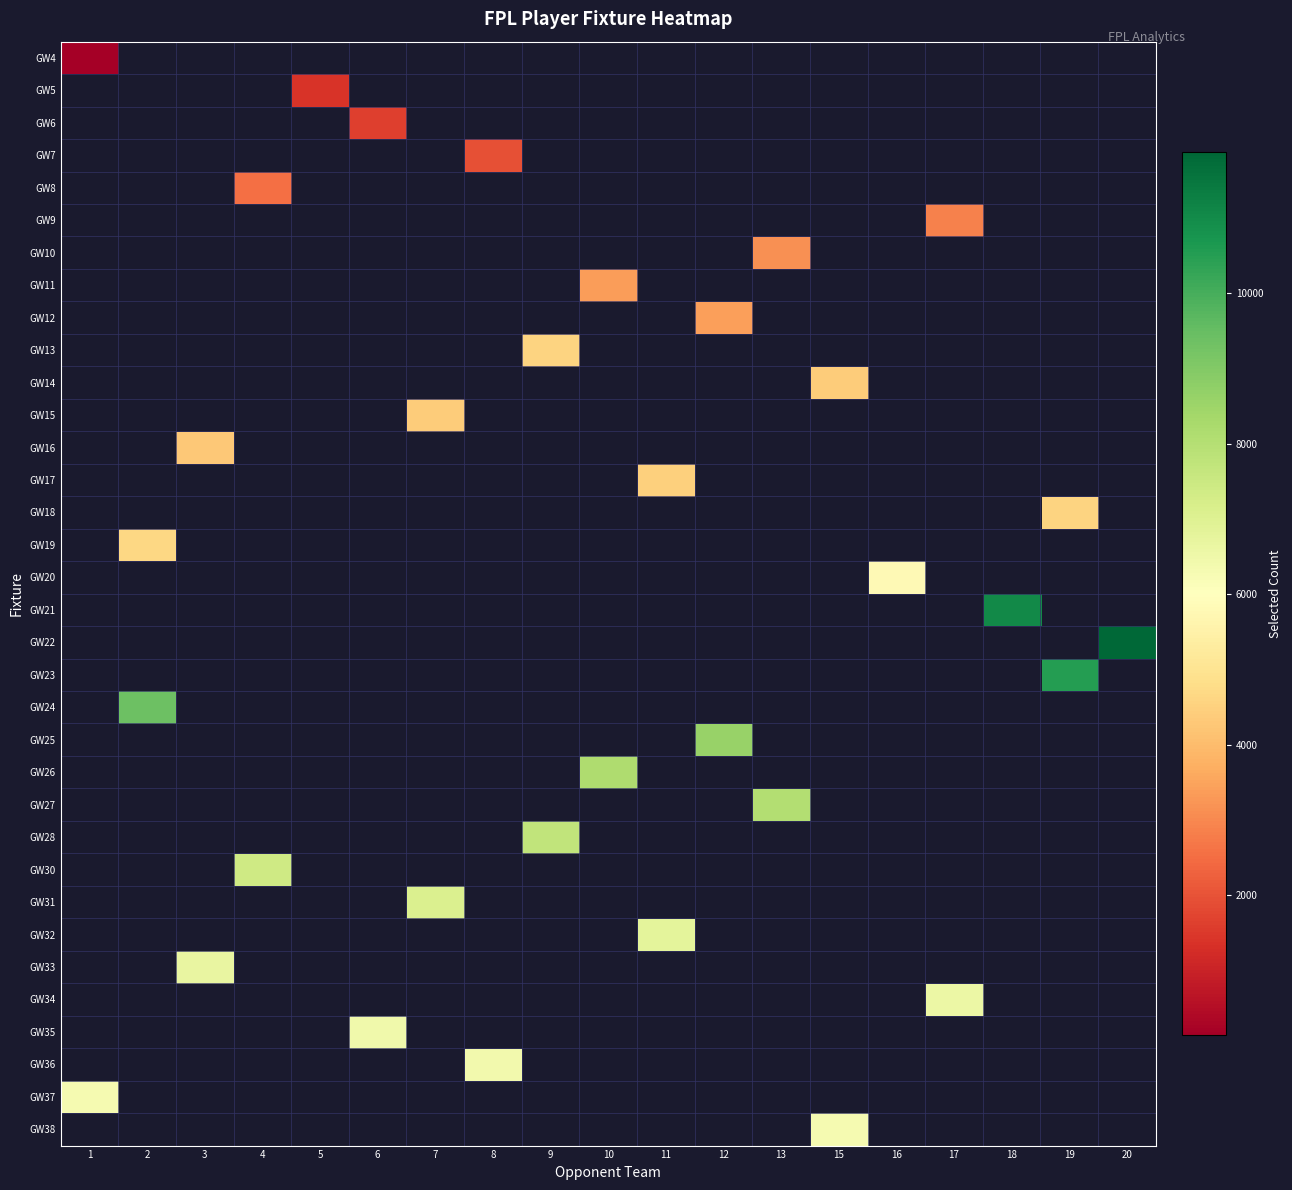

At how many categories does at least one series exceed 1583?

18